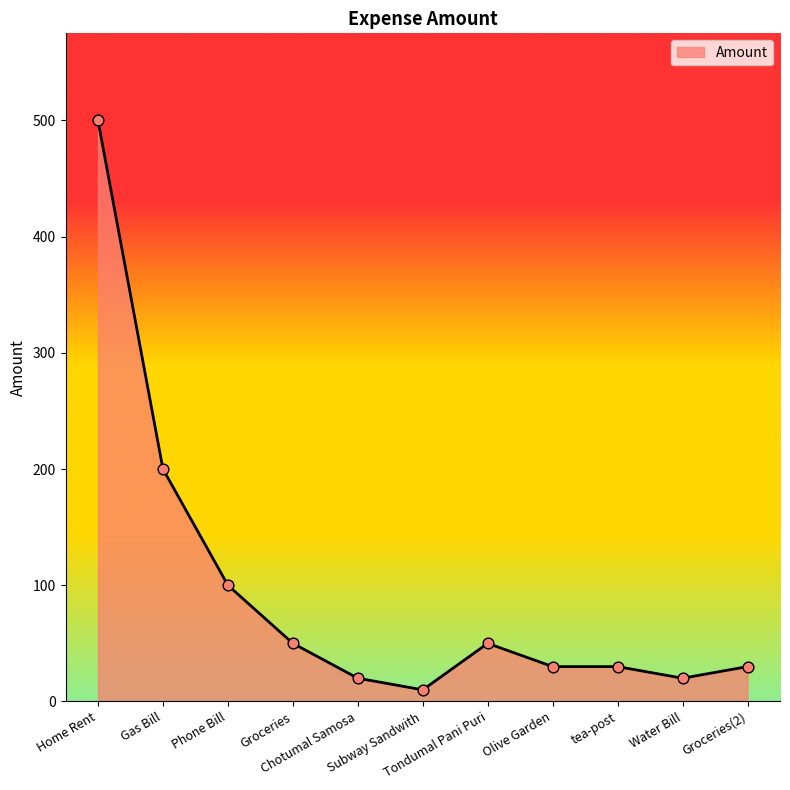

Which has a higher value, tea-post or Groceries?

Groceries